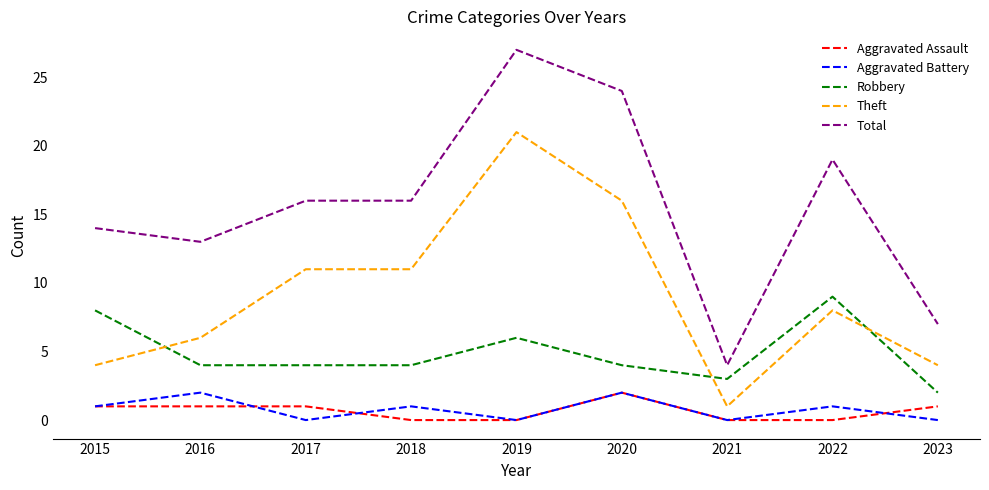

Does the chart have visible grid lines?

No